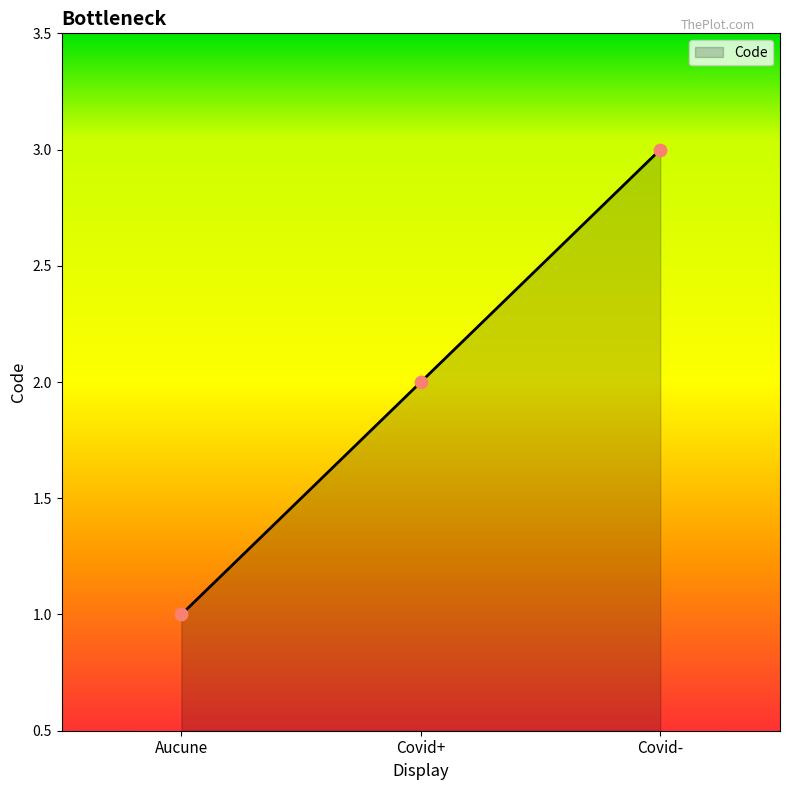

What is the change in value from Covid+ to Covid-?

+1